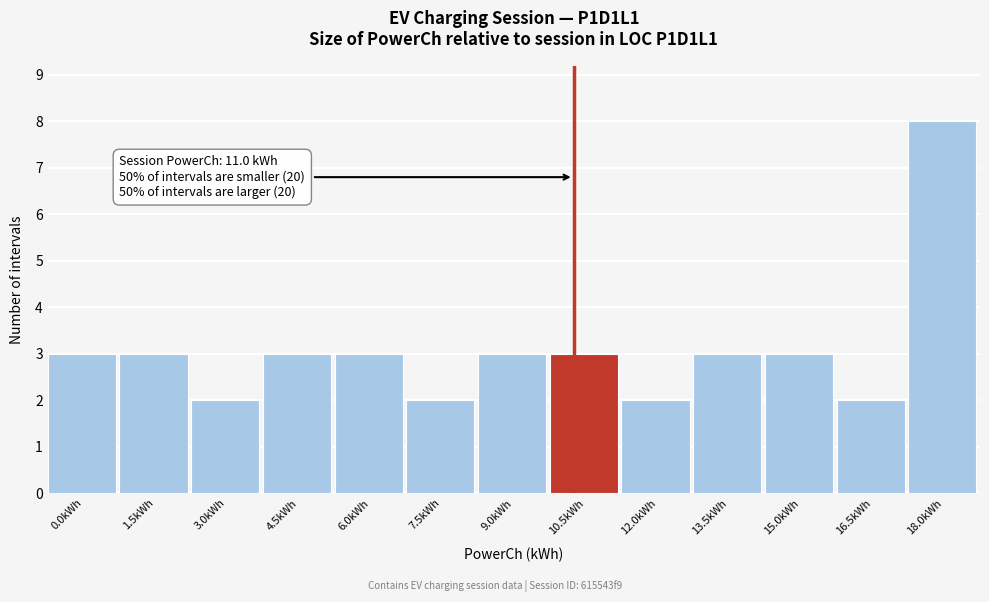

Reading left to right, extract all data points from this chart.

0.0kWh=3	1.5kWh=3	3.0kWh=2	4.5kWh=3	6.0kWh=3	7.5kWh=2	9.0kWh=3	10.5kWh=3	12.0kWh=2	13.5kWh=3	15.0kWh=3	16.5kWh=2	18.0kWh=8